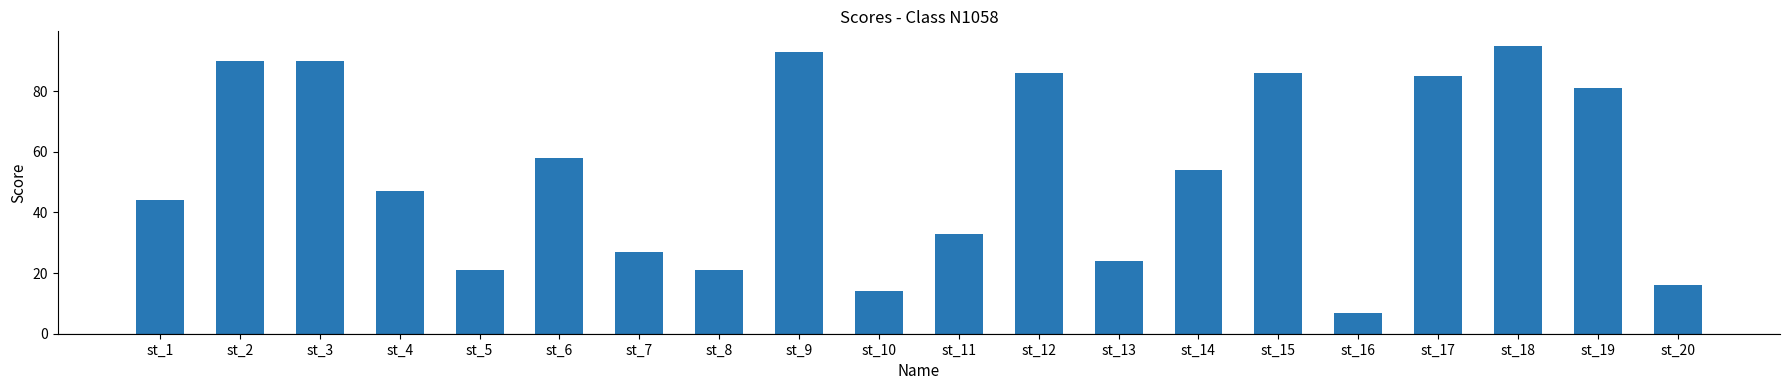

Are the bars grouped side by side (vs. stacked)?

No